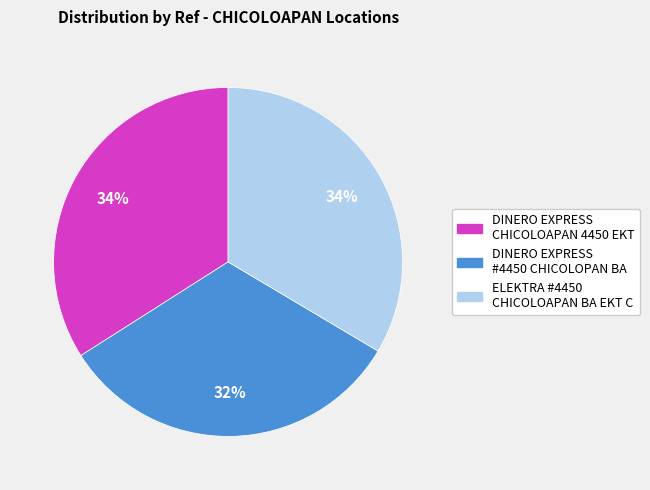

Does any single category account for the majority?

No